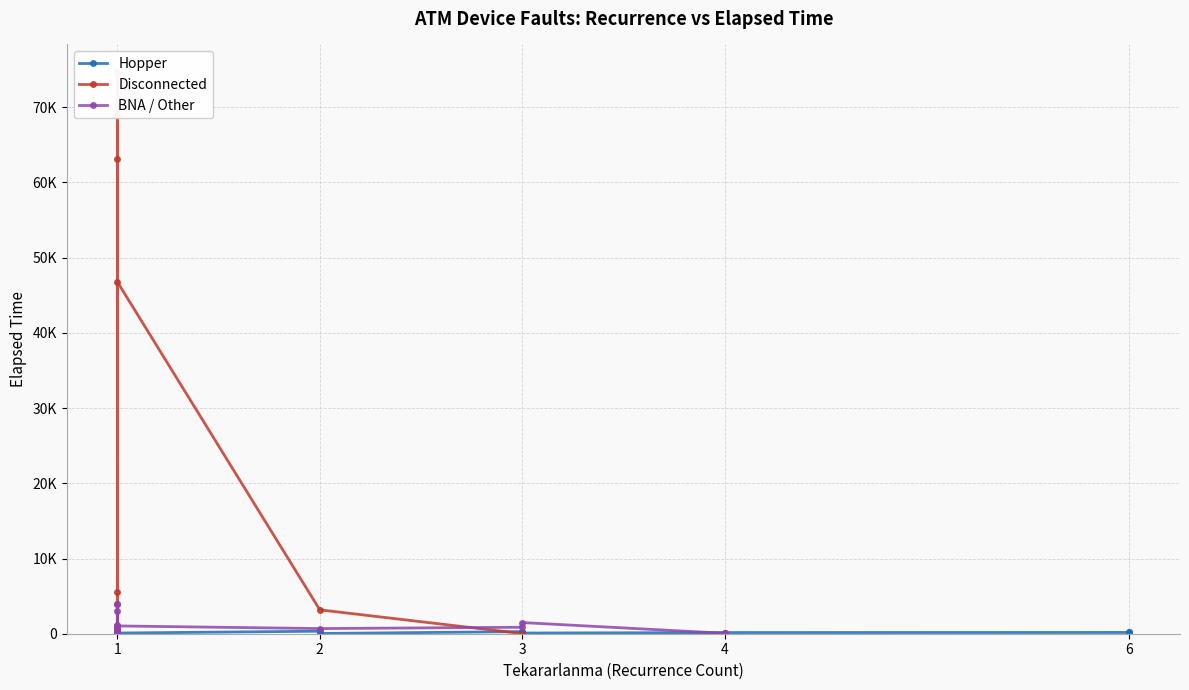

What is the sum of all values?

282005